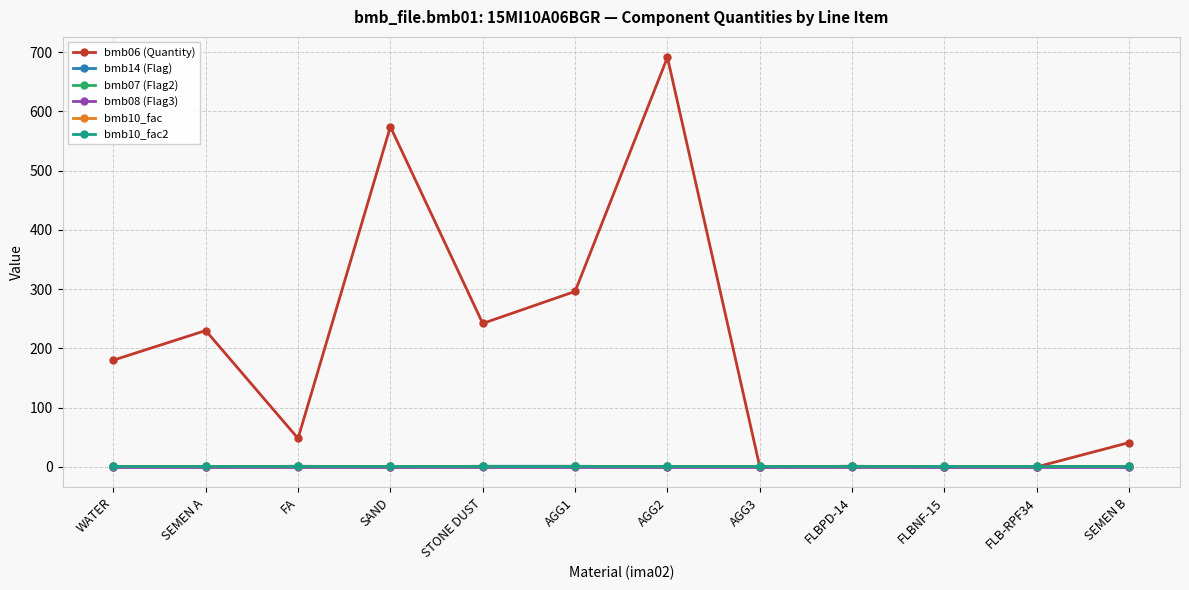

Is this an area chart (filled region under the line)?

No